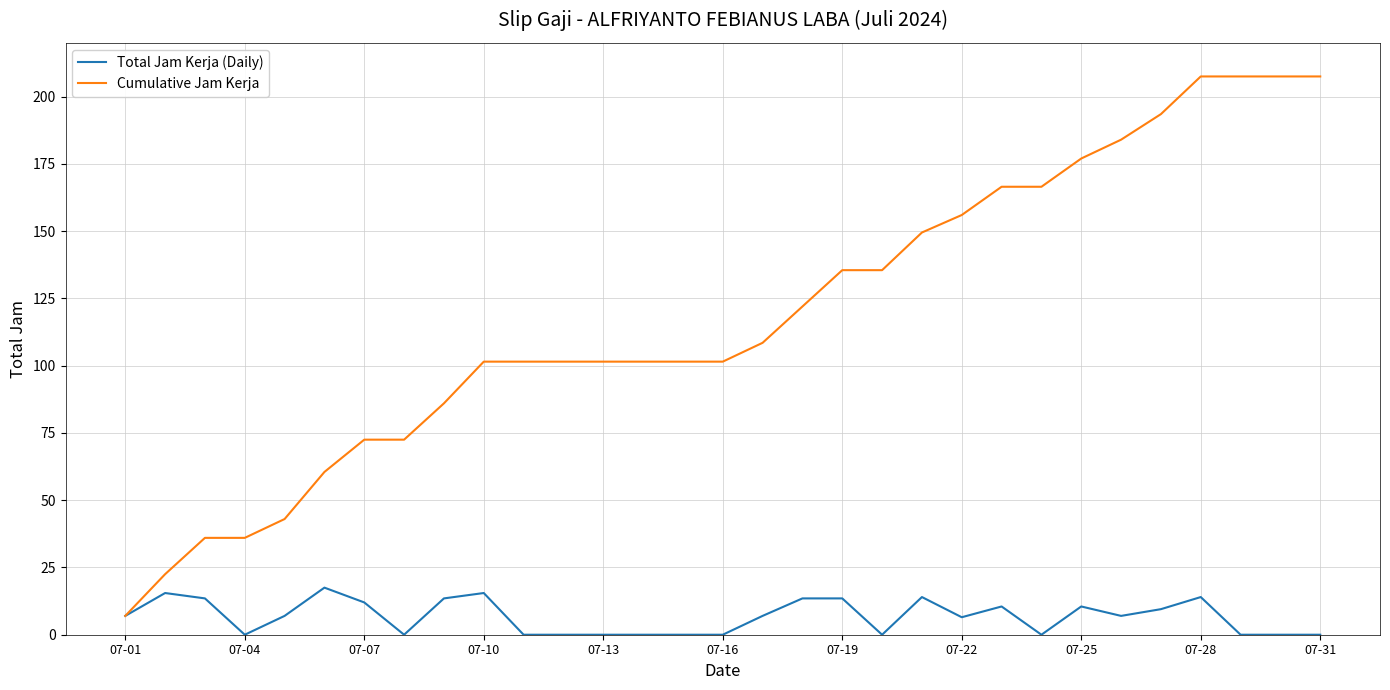

What is the maximum value shown in the chart?

207.5